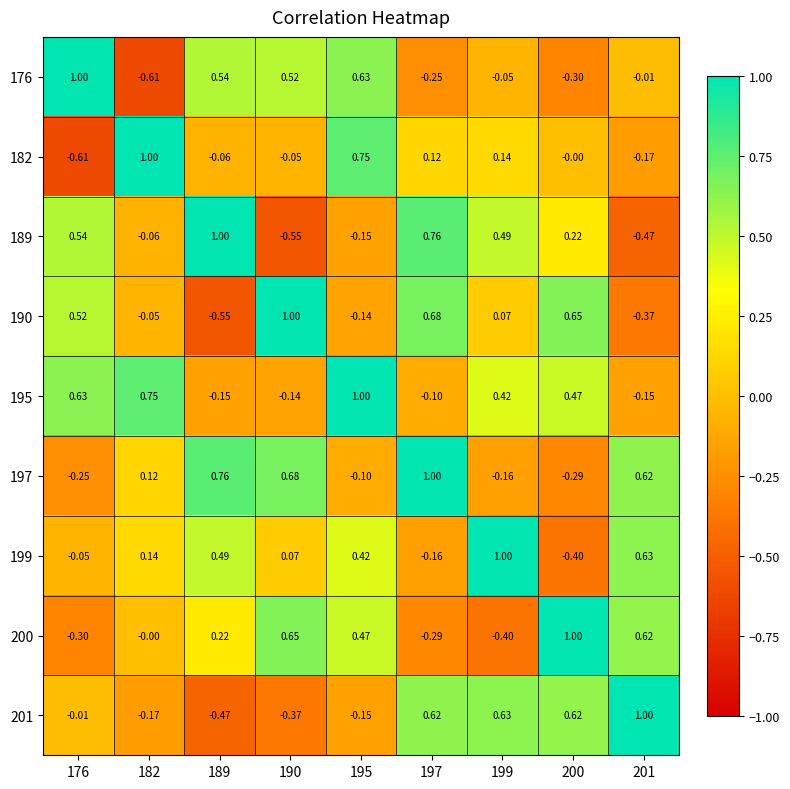

Is the value of 197 at 189 greater than the value of 190 at 199?

Yes